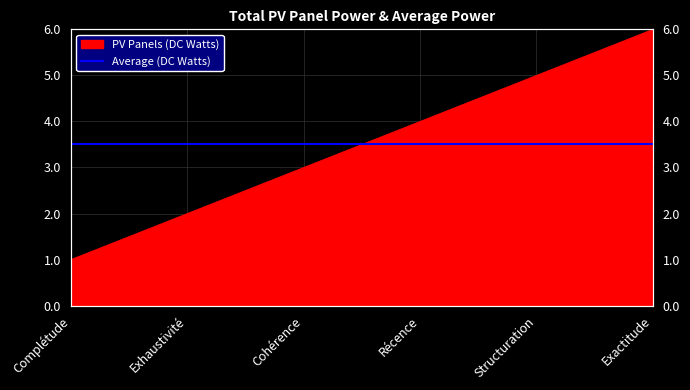

What is the label of the 1st point from the left?

Complétude